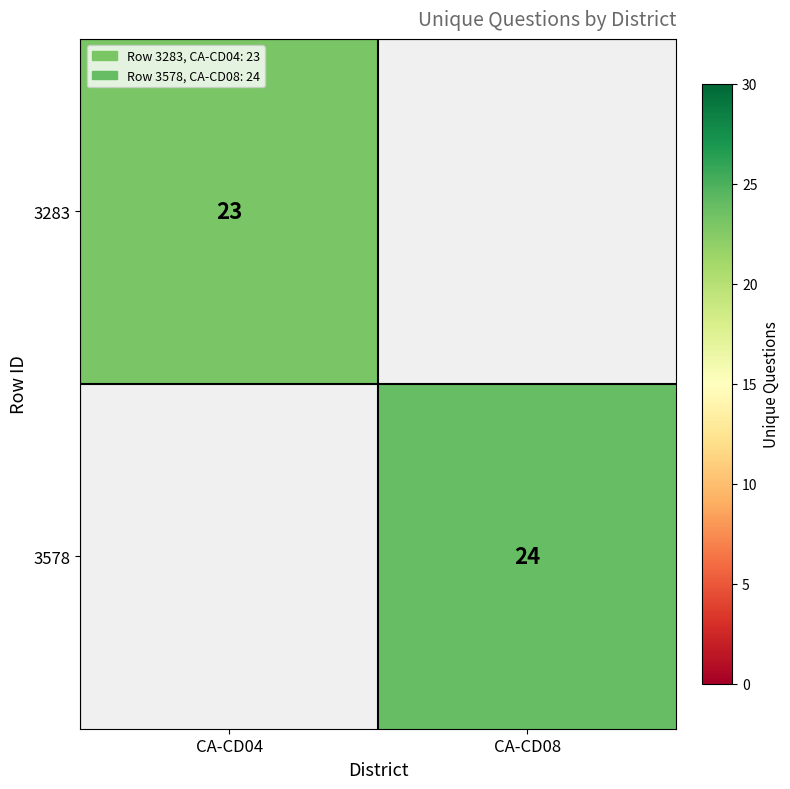

Which has a higher value, CA-CD08 or CA-CD04?

CA-CD04